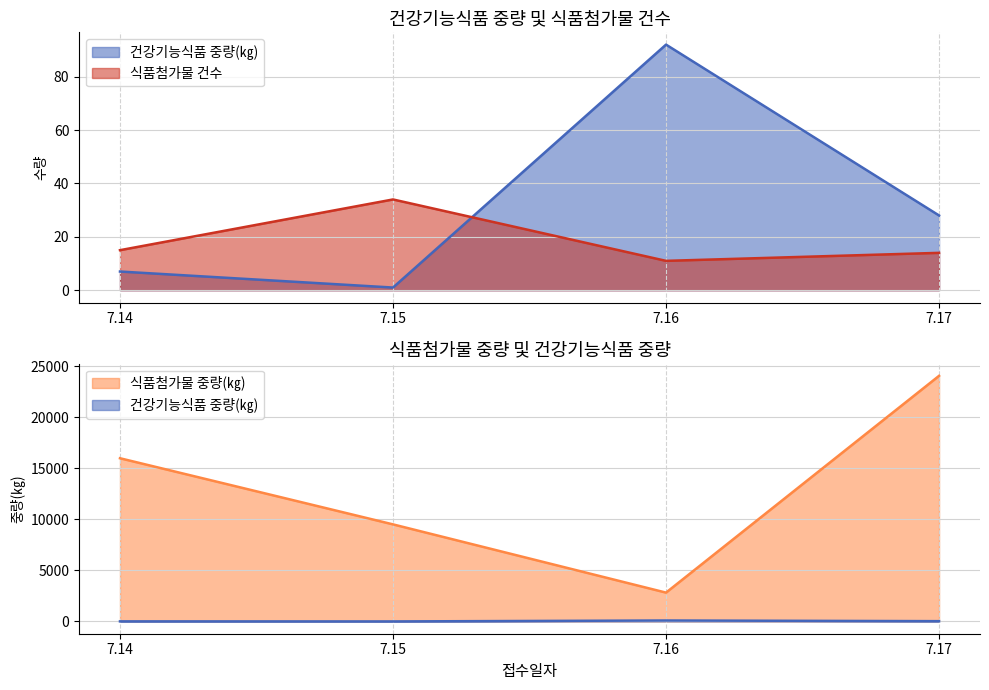

List the series in order of their peak value, highest first.

식품첨가물 중량(㎏), 건강기능식품 중량(㎏), 식품첨가물 건수